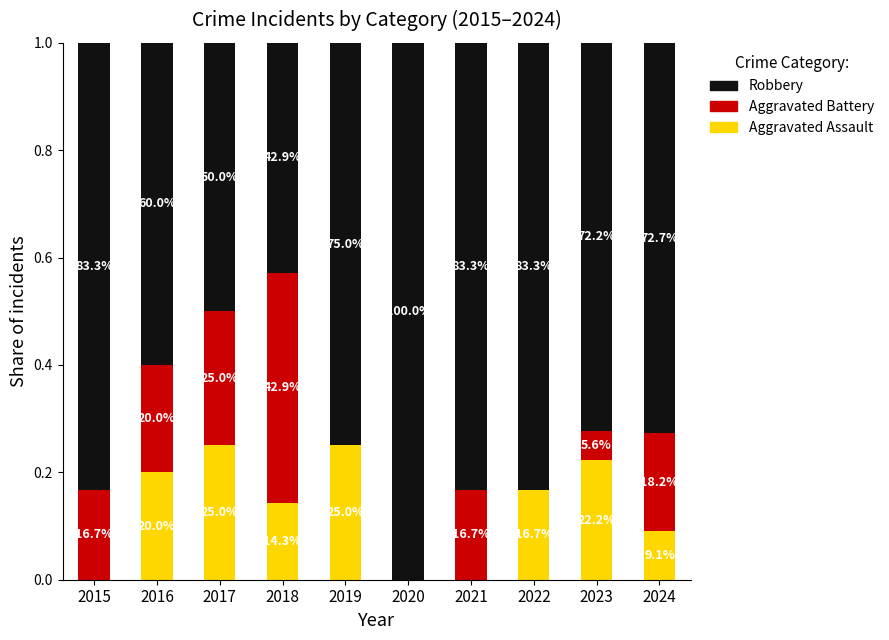

What is the difference between the Robbery values at 2017 and 2016?

0.1